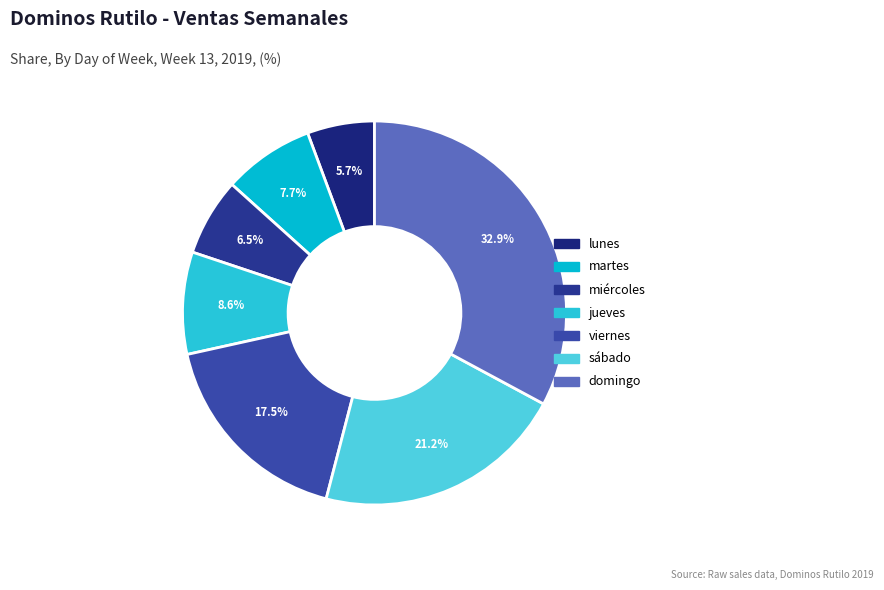

Is there a majority slice in this chart?

No